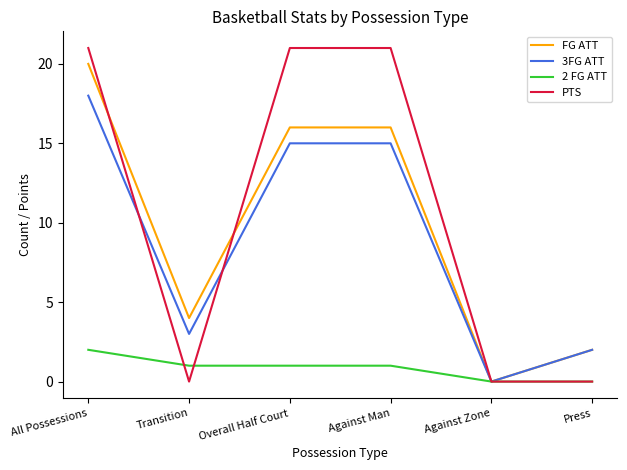

Which series has the widest spread of values?

PTS